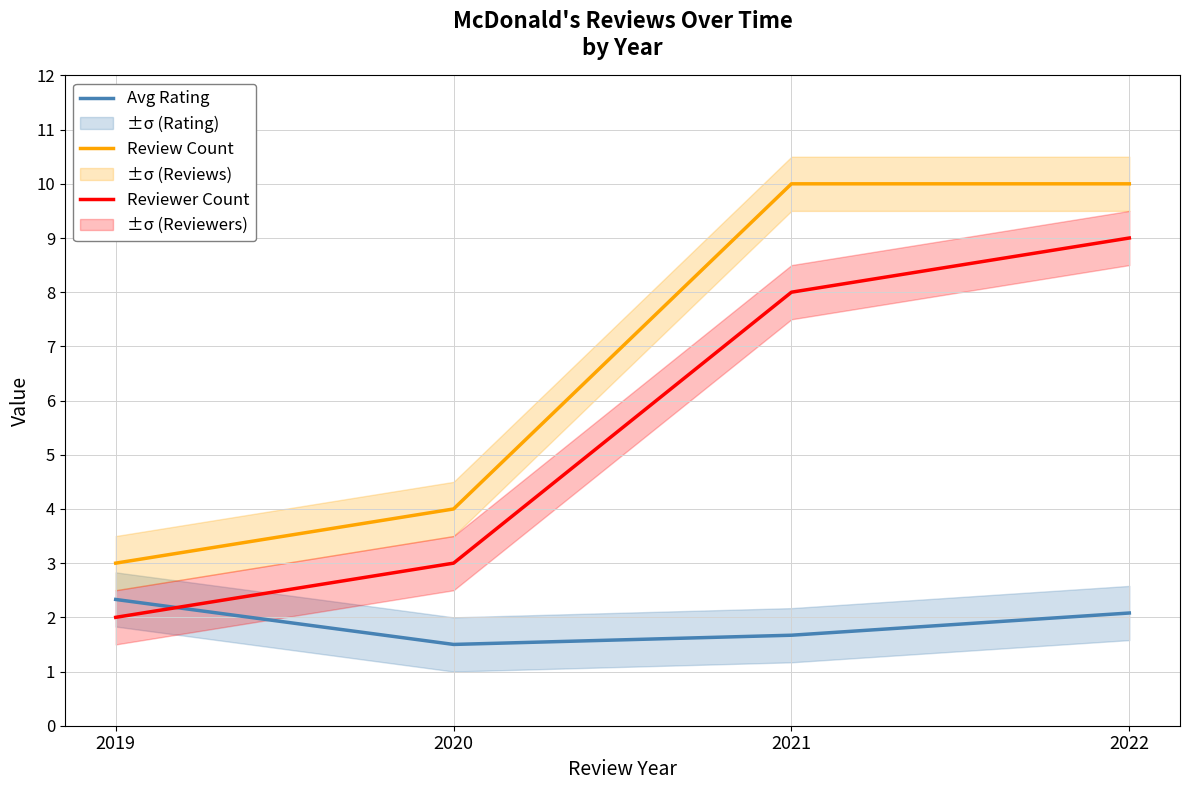

Which has a higher value, 2021 or 2022?

2022